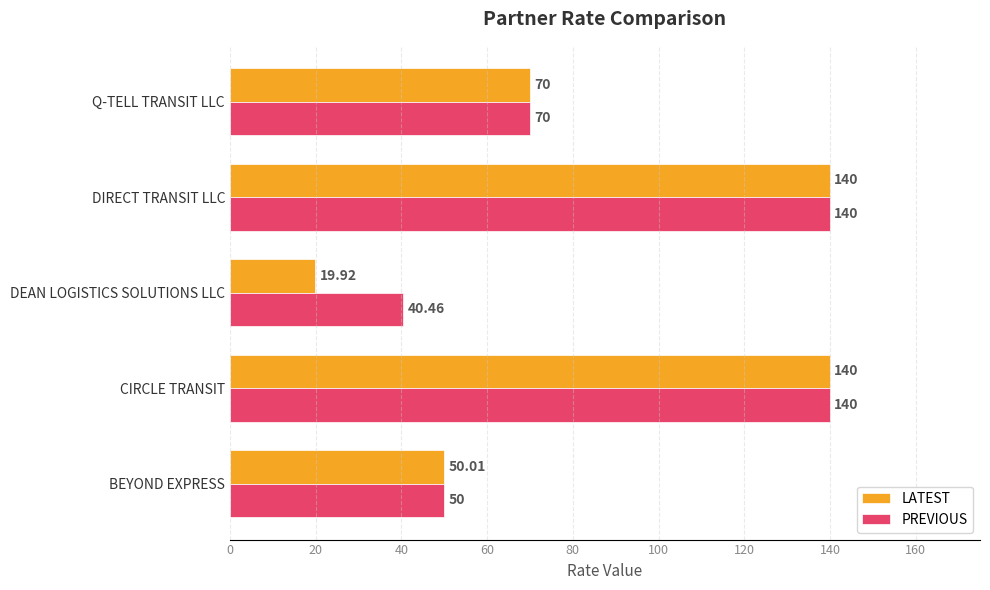

Is the value of LATEST at DEAN LOGISTICS SOLUTIONS LLC greater than the value of PREVIOUS at DEAN LOGISTICS SOLUTIONS LLC?

No